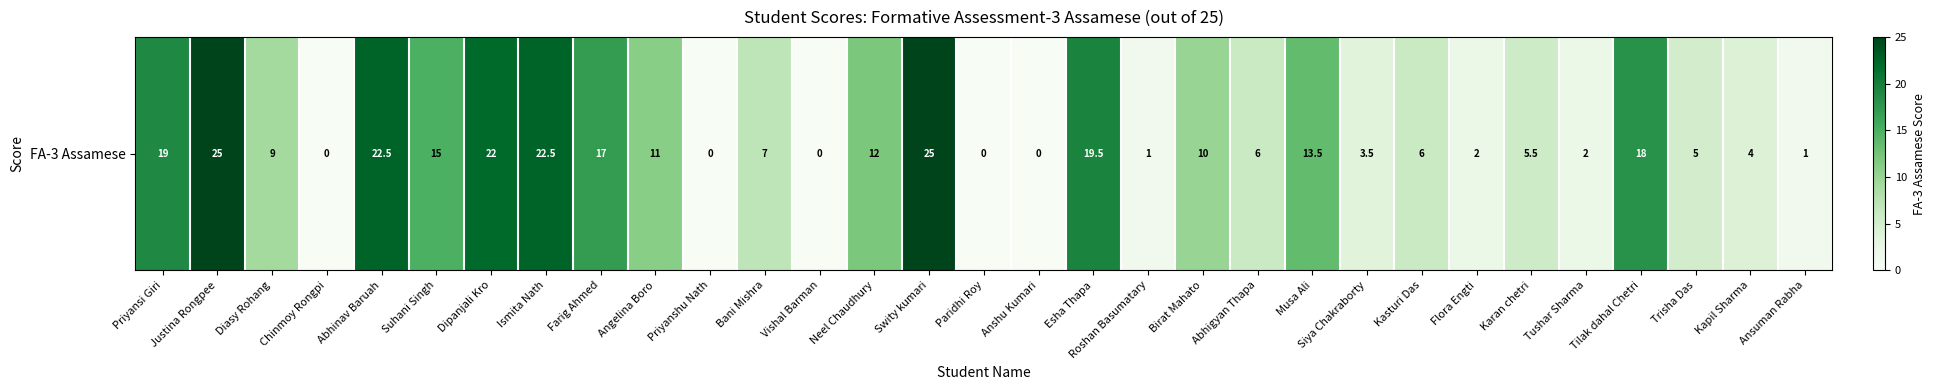

Rank the categories by value from lowest to highest.

Chinmoy Rongpi, Priyanshu Nath, Vishal Barman, Paridhi Roy, Anshu Kumari, Roshan Basumatary, Ansuman Rabha, Flora Engti, Tushar Sharma, Siya Chakraborty, Kapil Sharma, Trisha Das, Karan chetri, Abhigyan Thapa, Kasturi Das, Bani Mishra, Diasy Rohang, Birat Mahato, Angelina Boro, Neel Chaudhury, Musa Ali, Suhani Singh, Farig Ahmed, Tilak dahal Chetri, Priyansi Giri, Esha Thapa, Dipanjali Kro, Abhinav Baruah, Ismita Nath, Justina Rongpee, Swity kumari